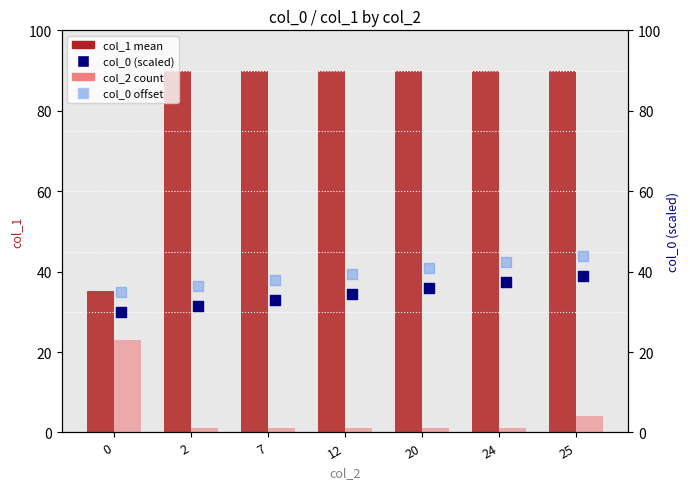

Which series has the largest Y range (max minus min)?

col_1 mean